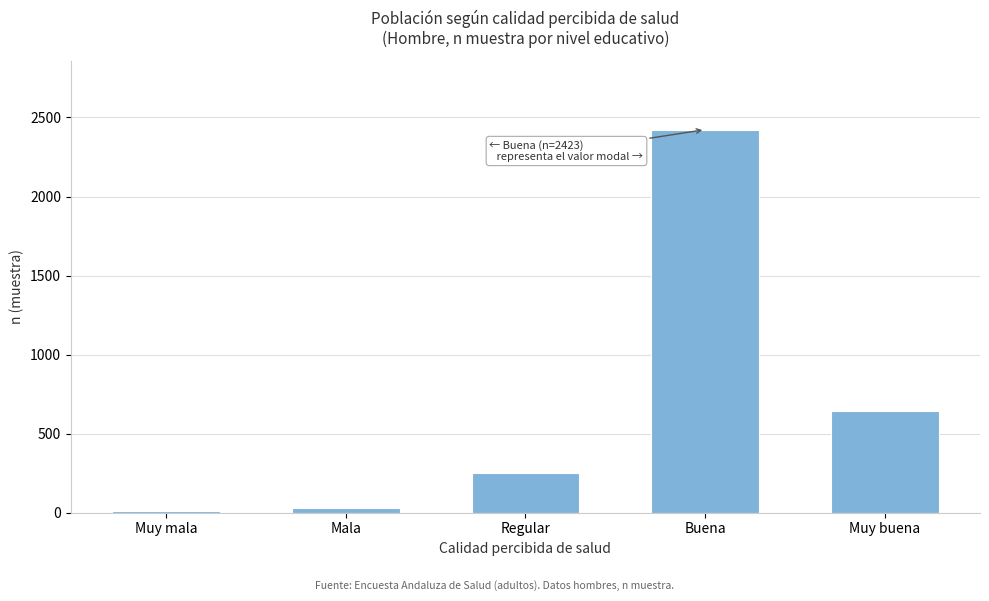

Reading left to right, extract all data points from this chart.

9	29	251	2423	646